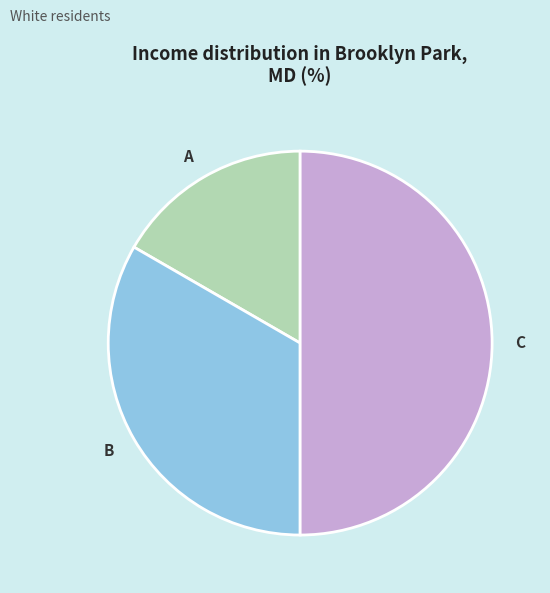

Does A represent more than half of the total?

No